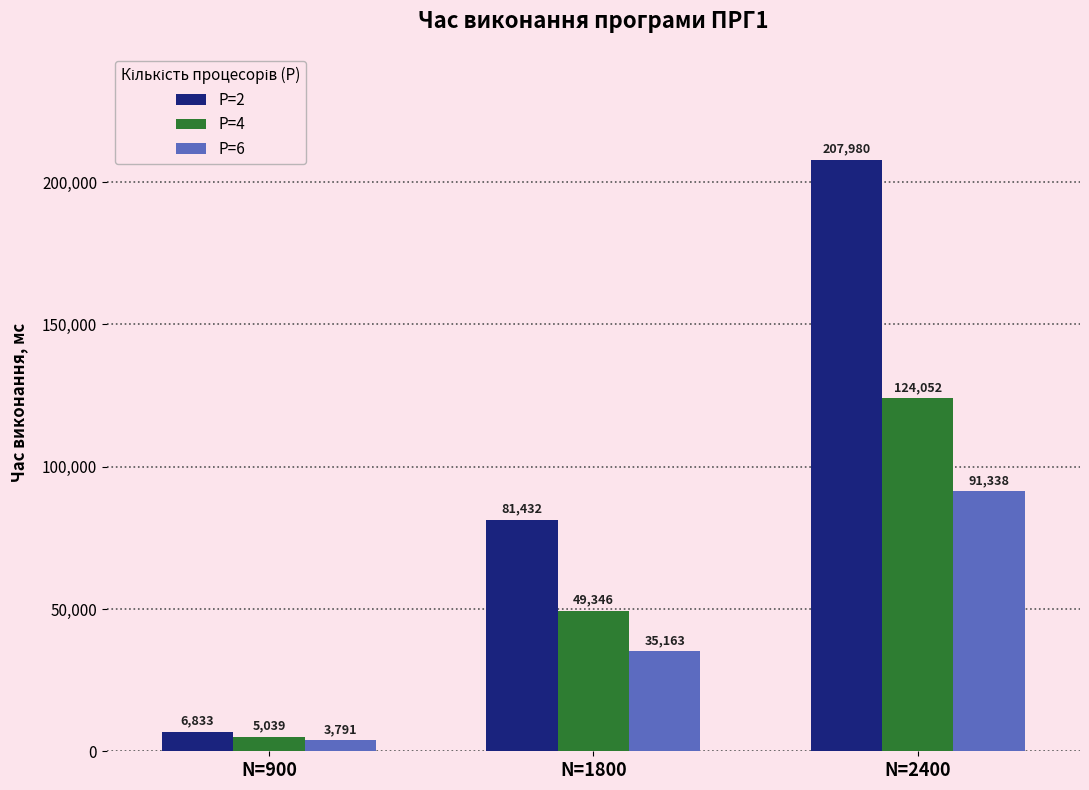

Rank the series by their average value, from lowest to highest.

P=6, P=4, P=2